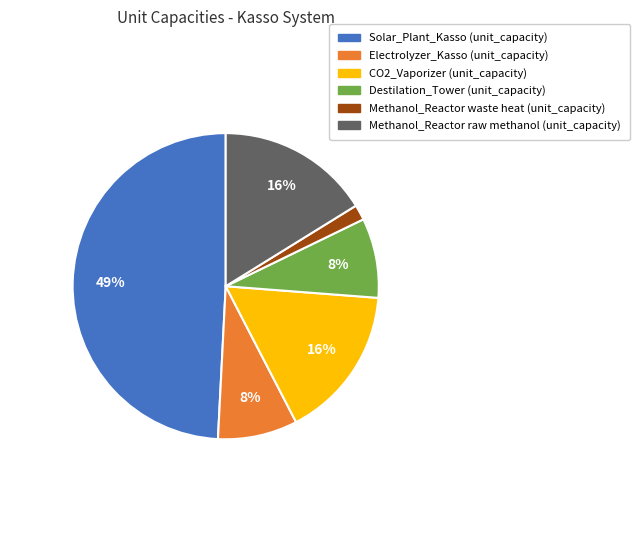

The Destilation_Tower (unit_capacity) slice represents 1% of the pie. True or false?

False